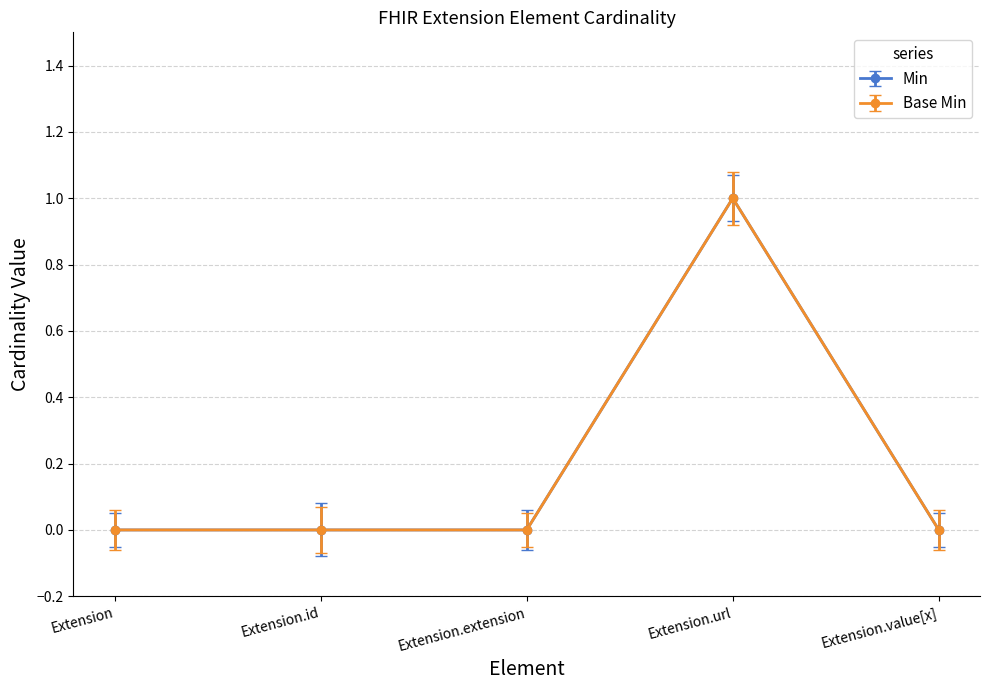

What is the total value across all series at Extension.url?

2